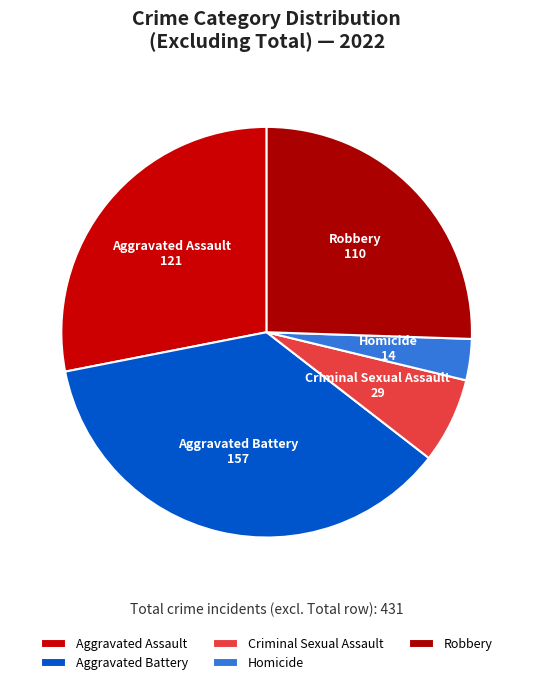

To the nearest percent, what portion does Homicide represent?

3%